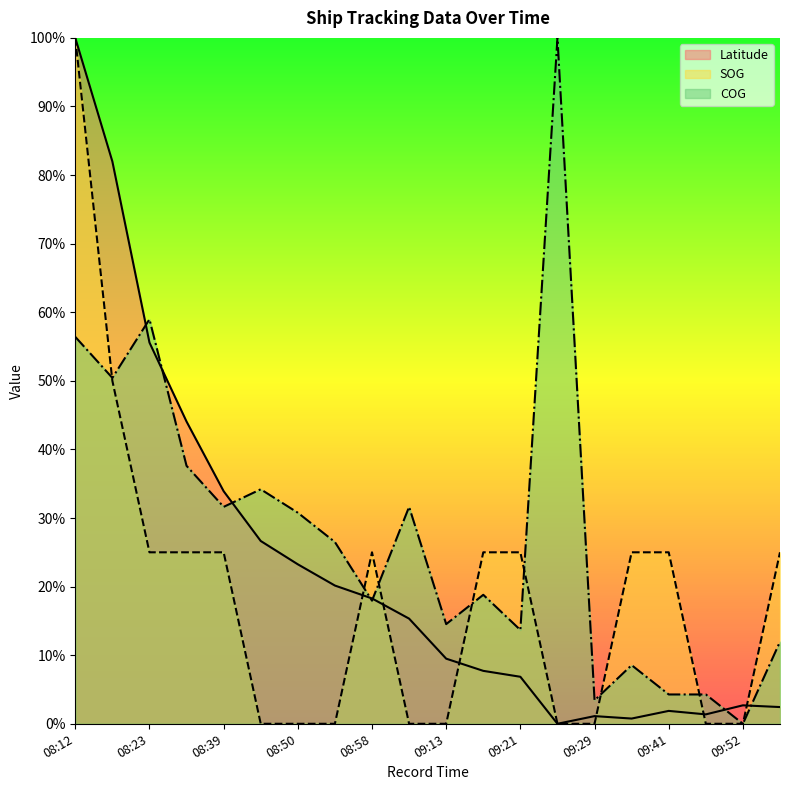

What position from the right is 09:48?

3